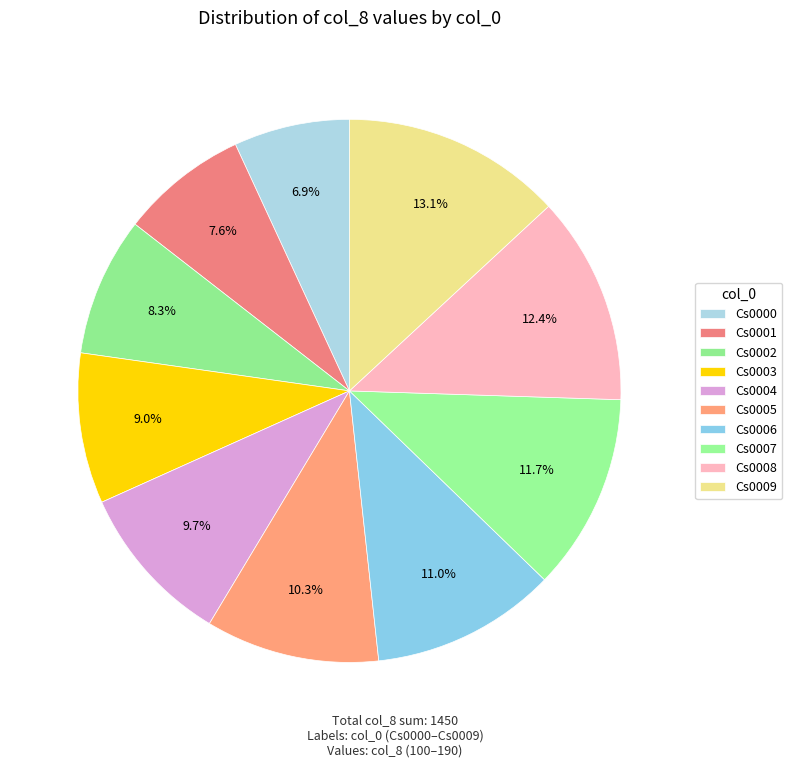

To the nearest percent, what is the average slice percentage?

10%